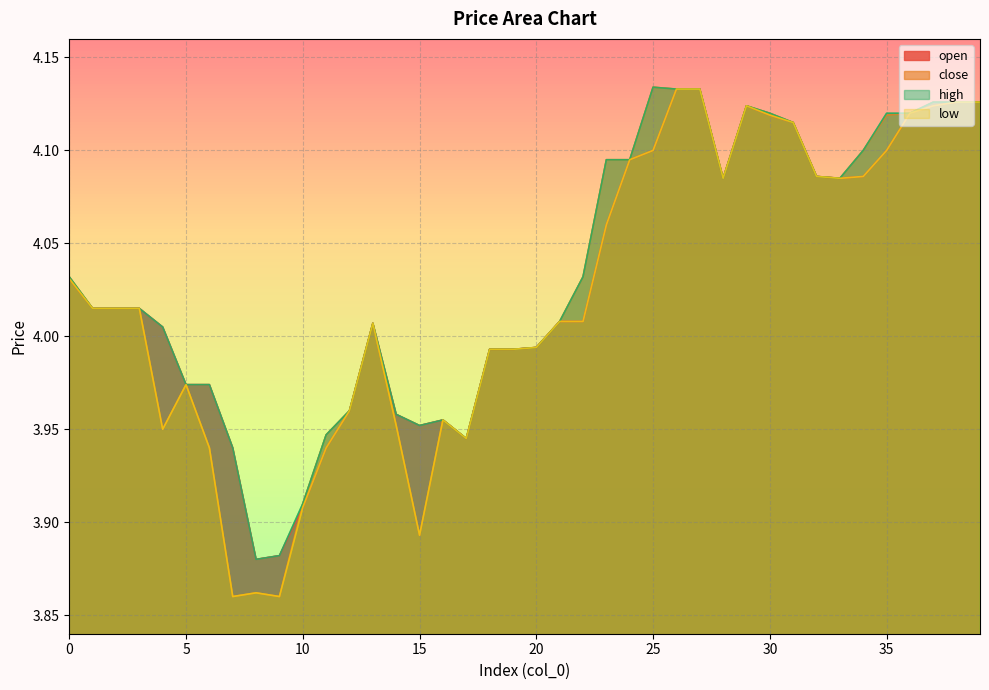

What is the highest value of the close series?

4.1